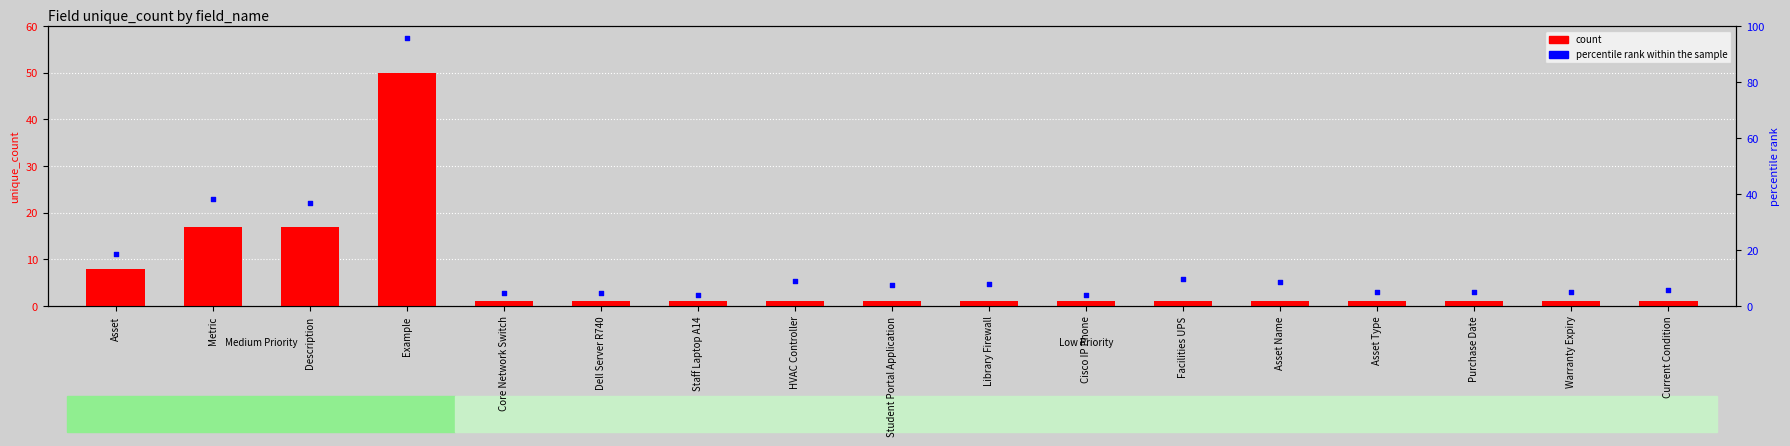

Is the value of percentile rank within the sample at Library Firewall greater than the value of count at Purchase Date?

Yes